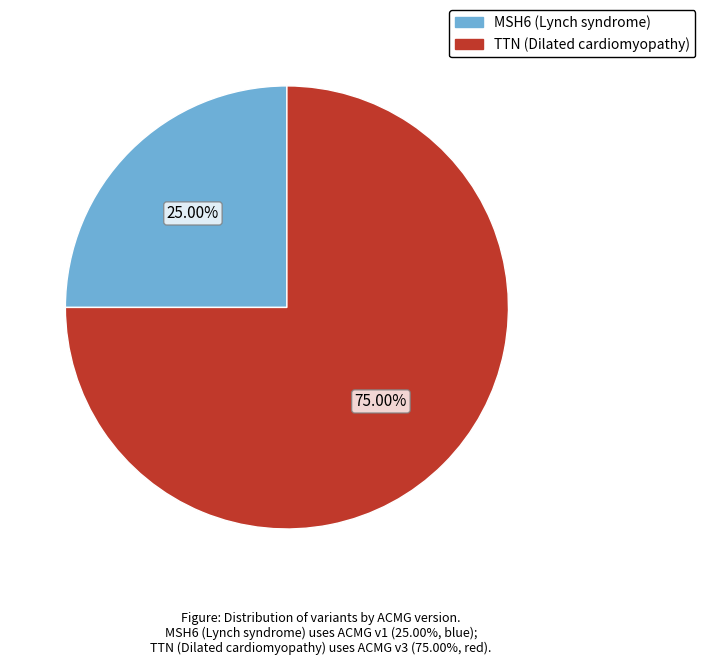

To the nearest percent, what is the average slice percentage?

50%